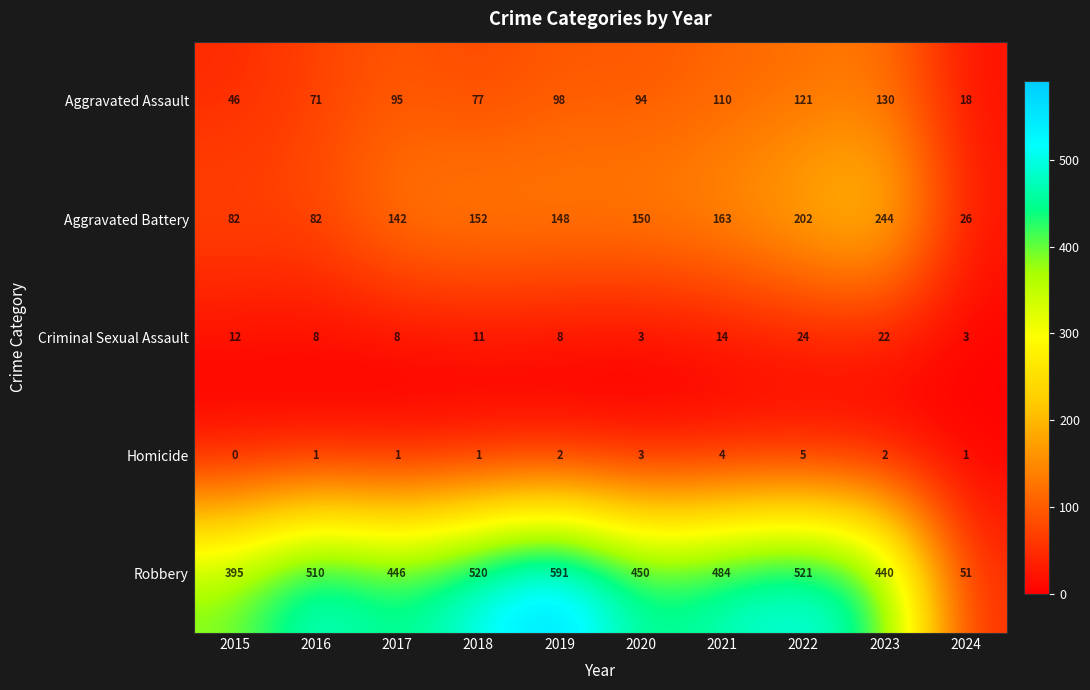

Rank the series by their maximum value, from highest to lowest.

Robbery, Aggravated Battery, Aggravated Assault, Criminal Sexual Assault, Homicide